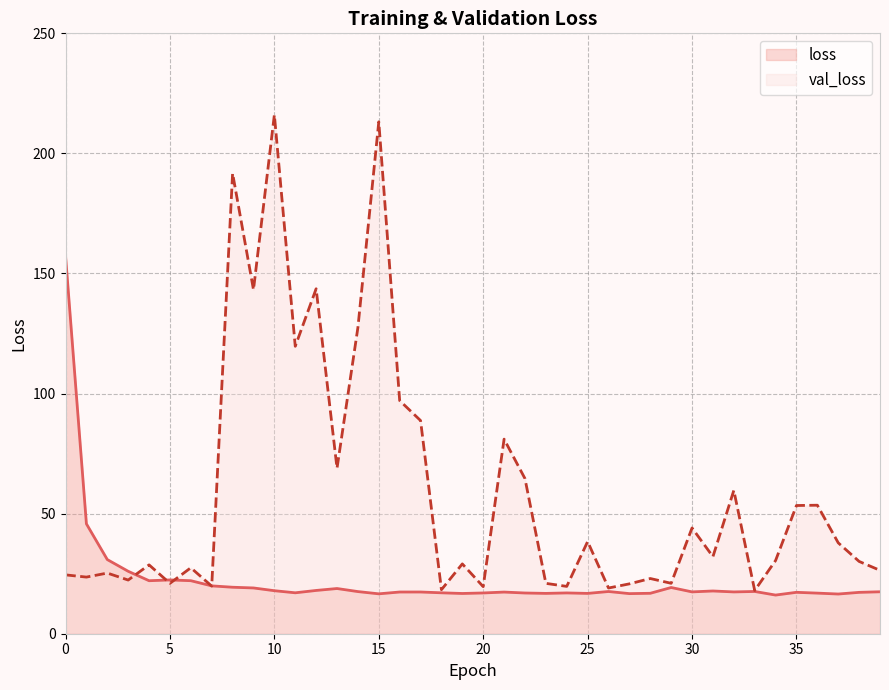

List the series in order of their overall mean, highest first.

val_loss, loss